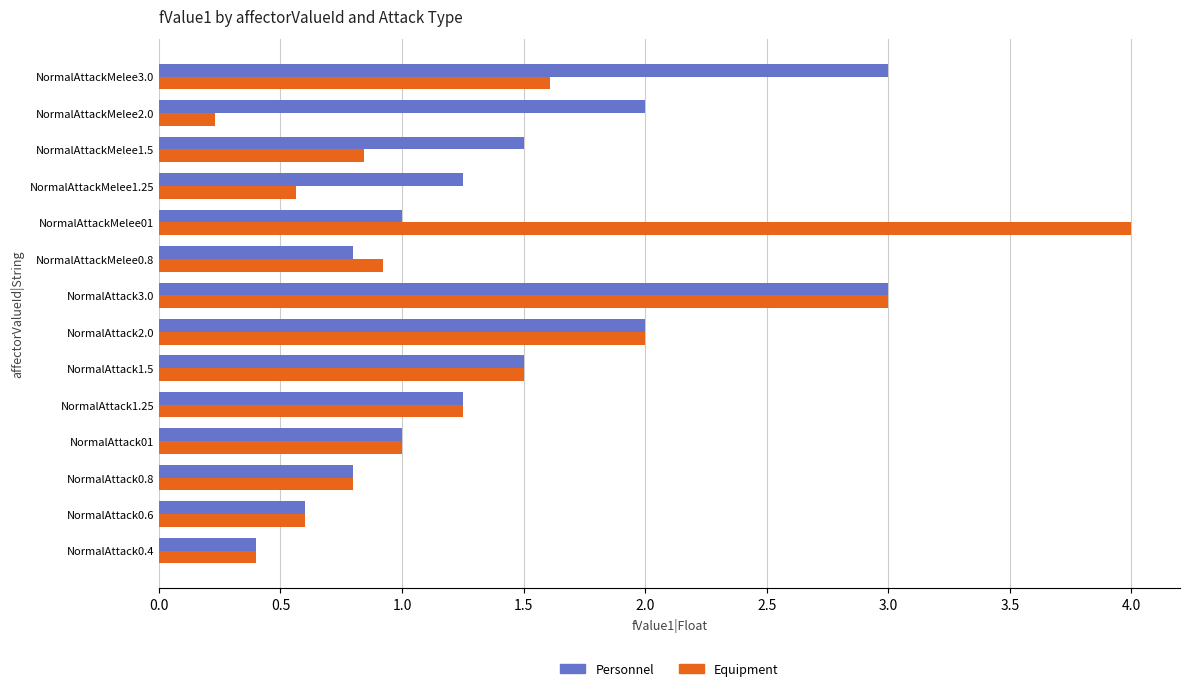

At which category is the sum across all series the highest?

NormalAttack3.0